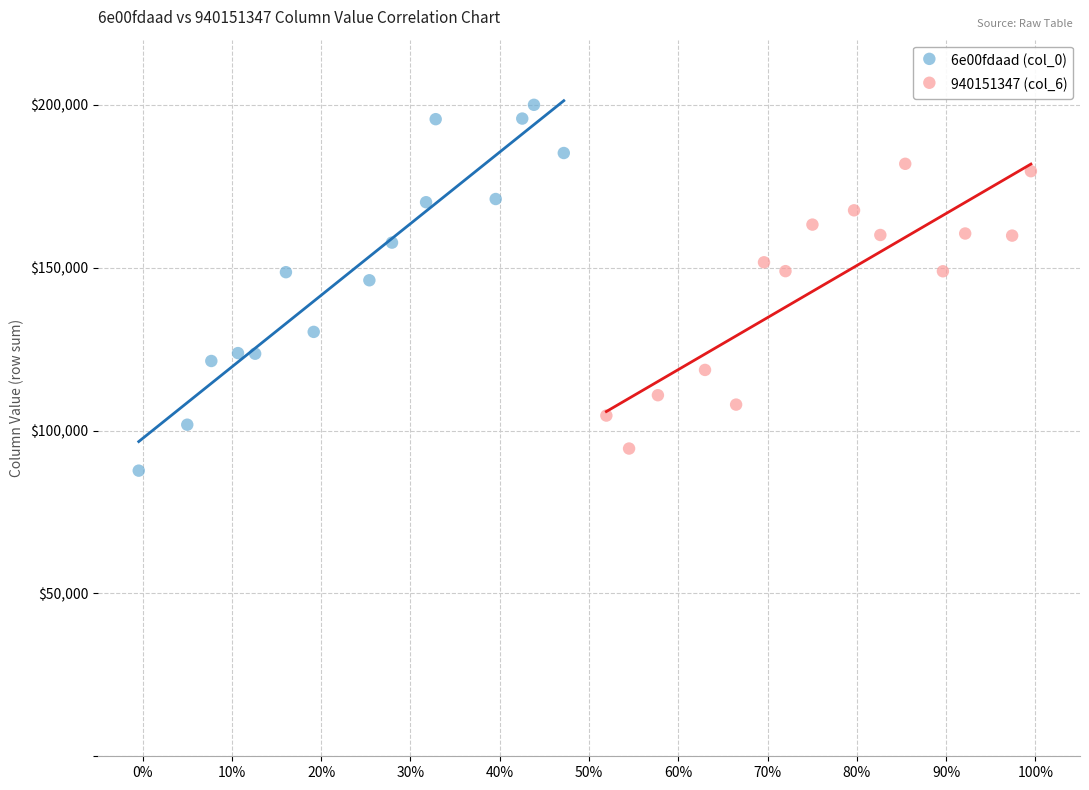

Which series has the largest Y range (max minus min)?

6e00fdaad (col_0)